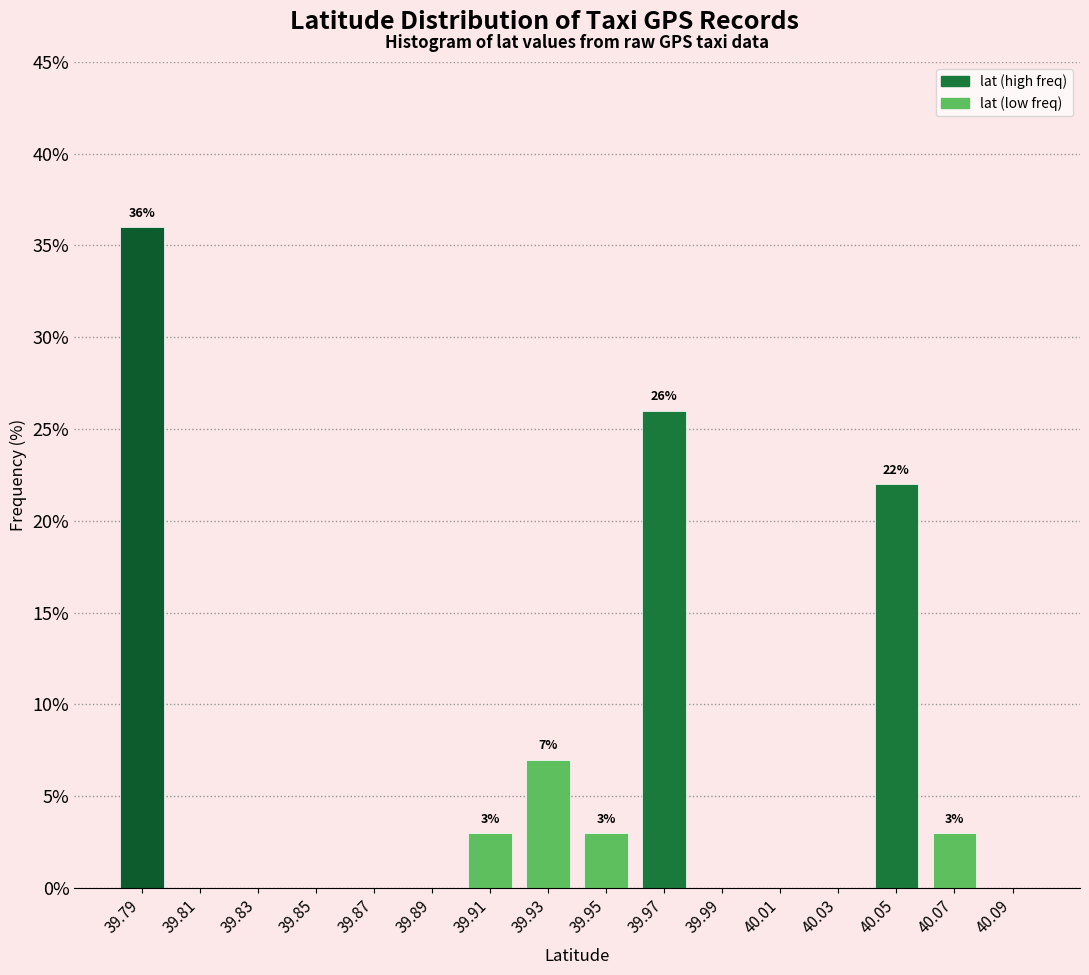

Which range on the x-axis has the tallest bar?

39.78 to 39.80